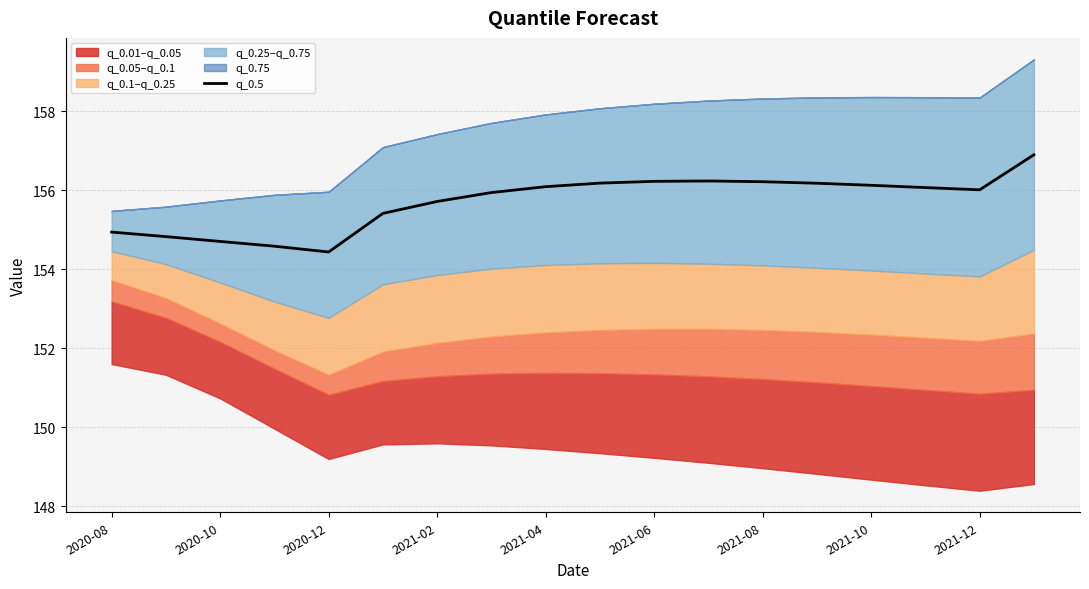

What is the difference between the second highest and second lowest values?

1.7